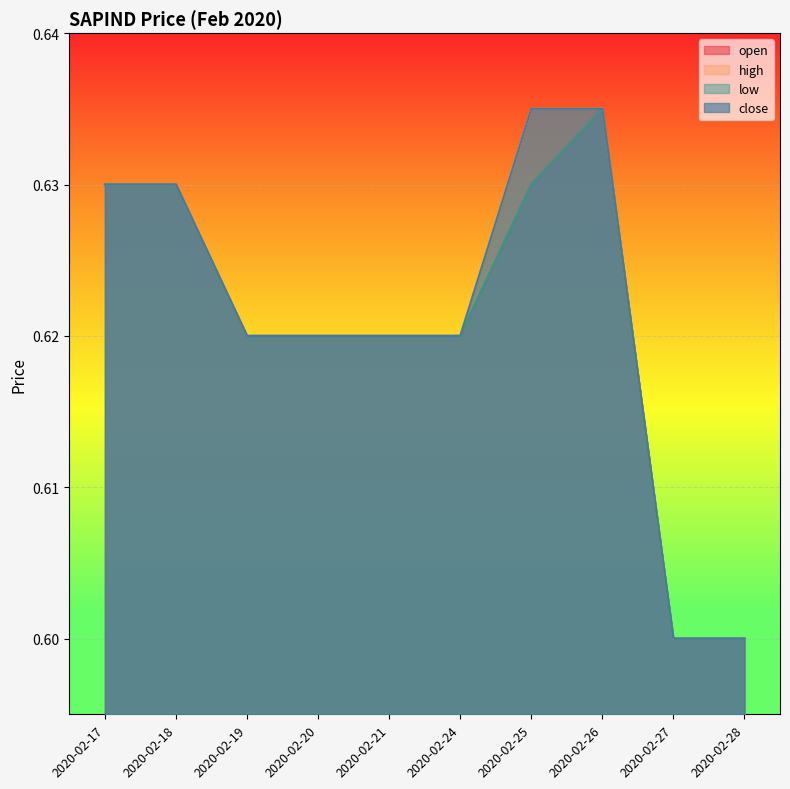

How many high values are between 0 and 1?

10